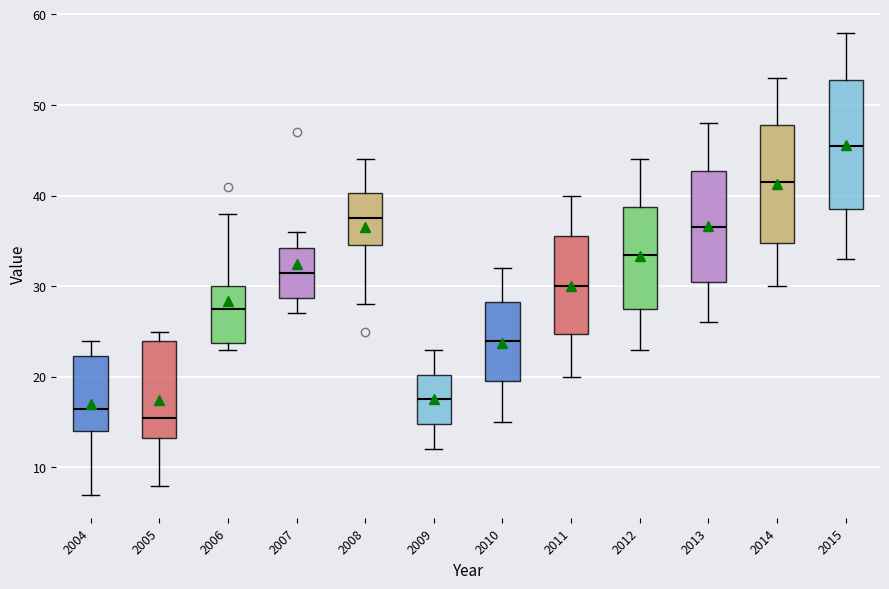

Which box is the tallest, from its lower edge to its upper edge?

2015